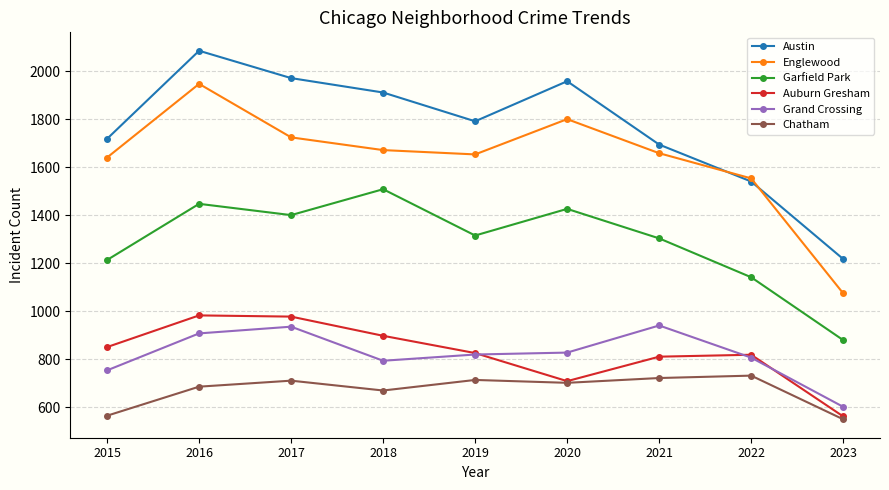

What is the value of the Chatham point at the 7th from the left?

722